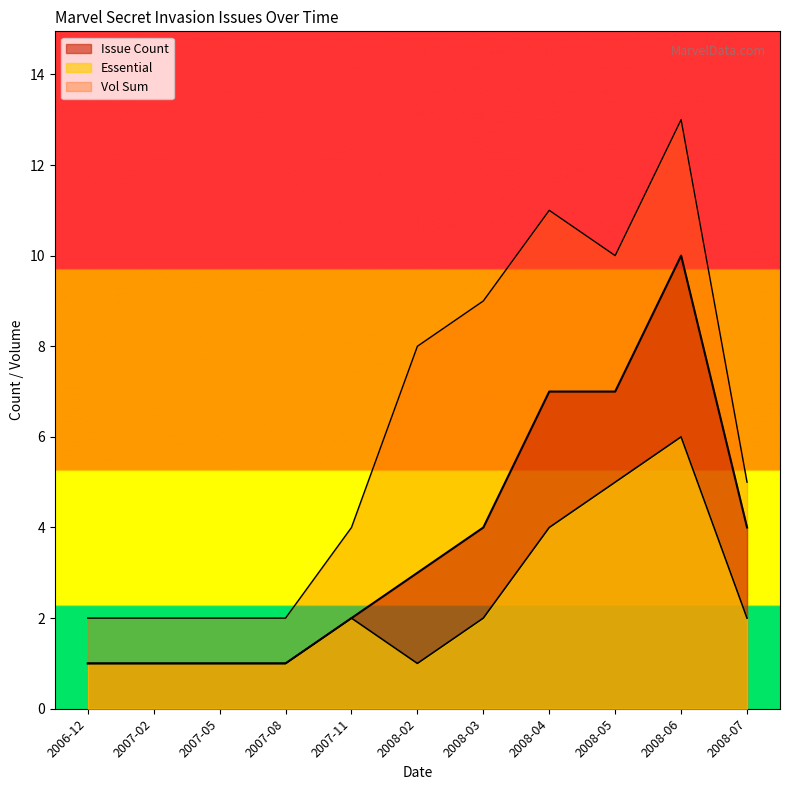

True or false: Vol has more than 2 interior local peaks.

False